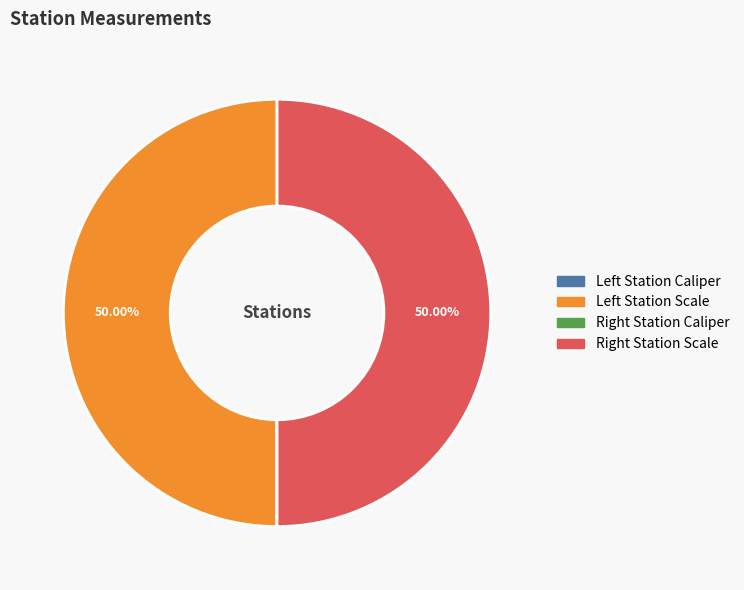

Which slice is the largest?

Left Station Scale